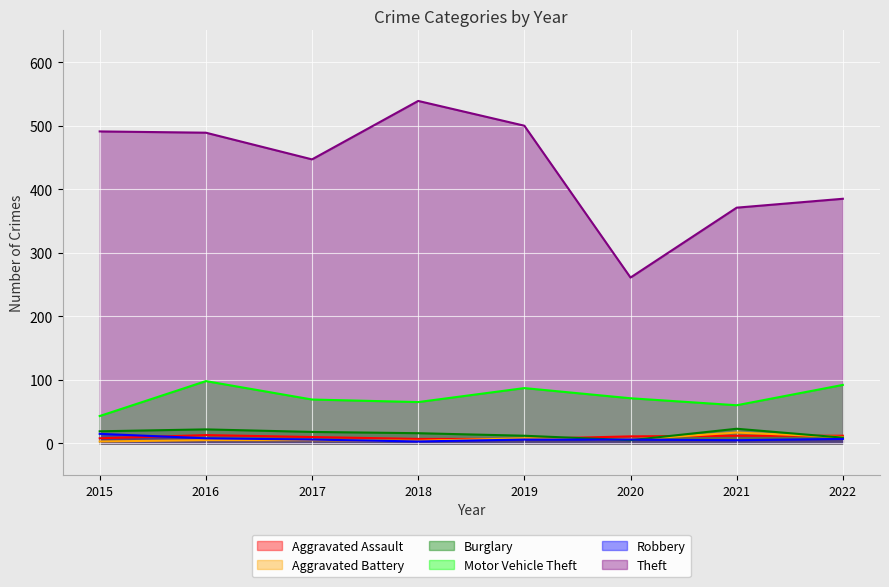

How many data points in Theft are less than 489?

4